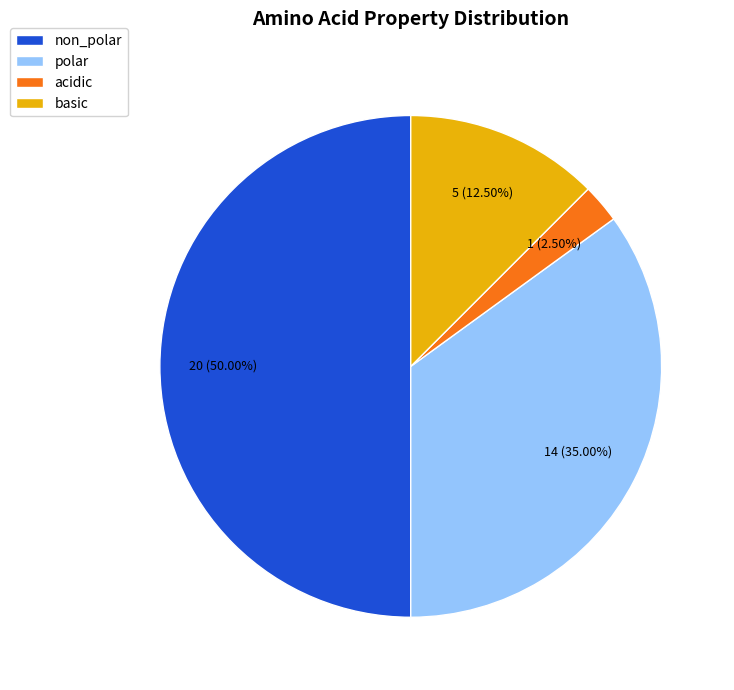

Which category has the smallest portion of the pie?

acidic